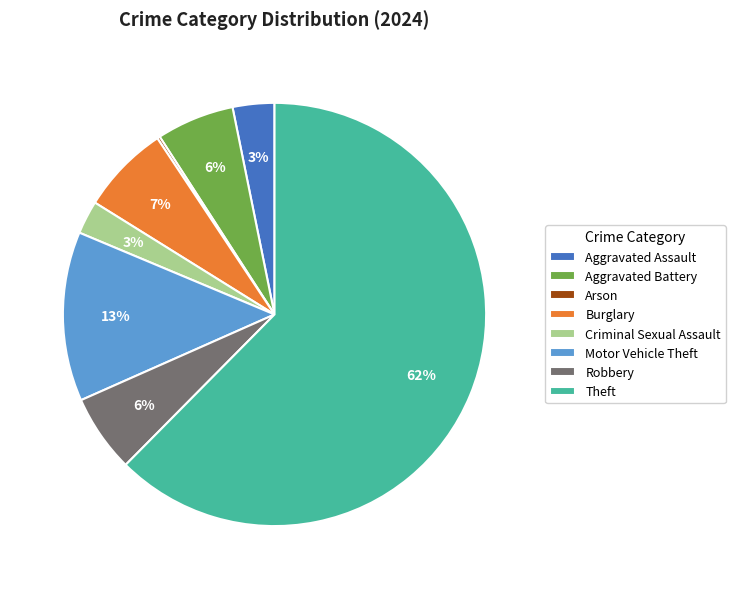

Approximately how many times larger is the value at Aggravated Battery compared to Burglary?

0.9